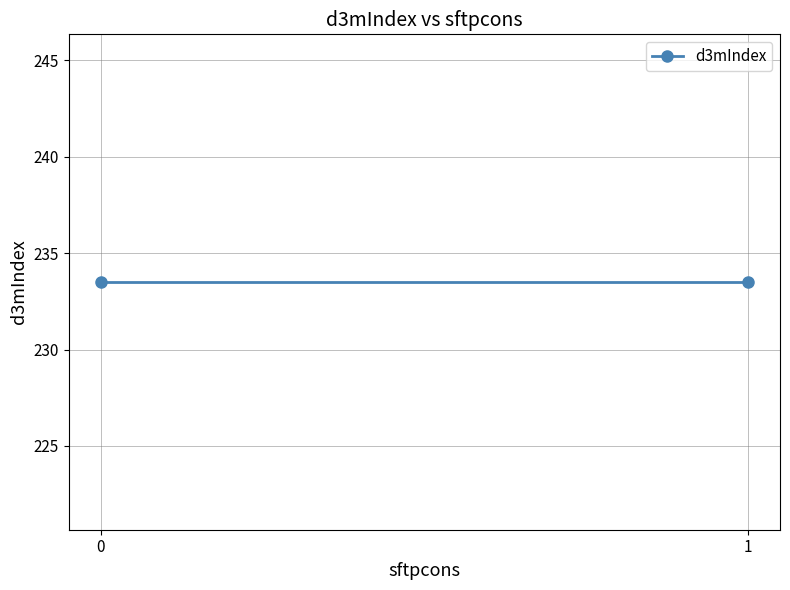

How many lines are shown in the chart?

1